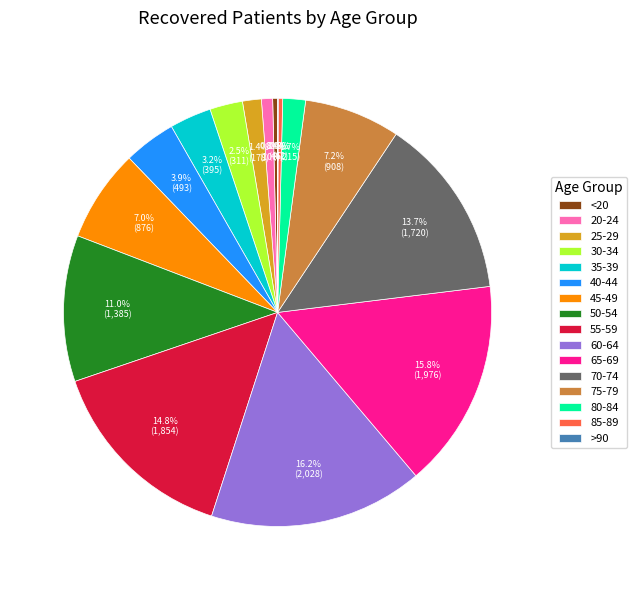

To the nearest percent, what is the combined percentage of 65-69 and 20-24?

17%